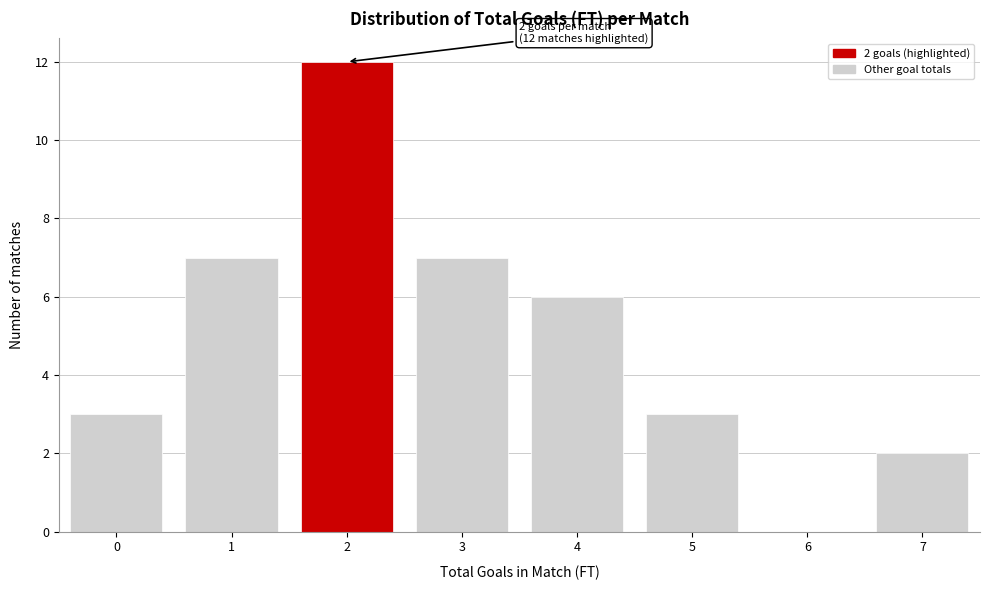

Reading left to right, list all the values displayed in this chart.

0=3	1=7	2=12	3=7	4=6	5=3	6=0	7=2